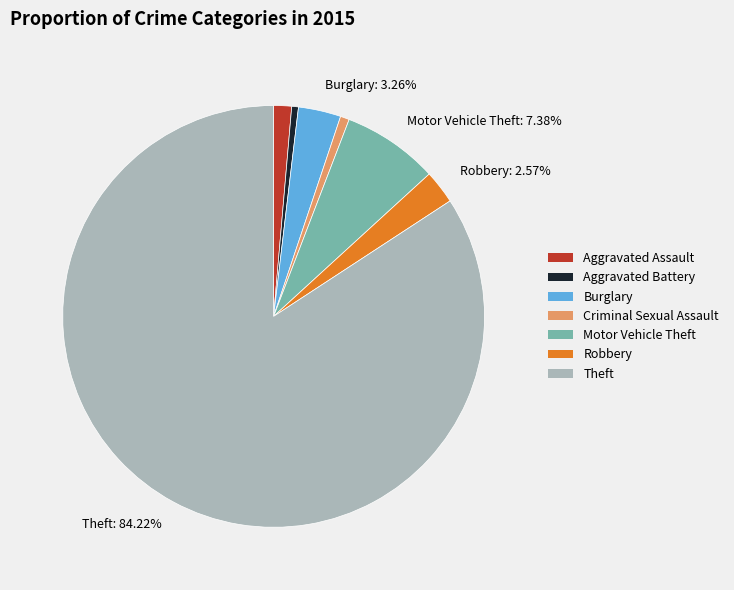

Which has a higher value, Robbery or Criminal Sexual Assault?

Robbery